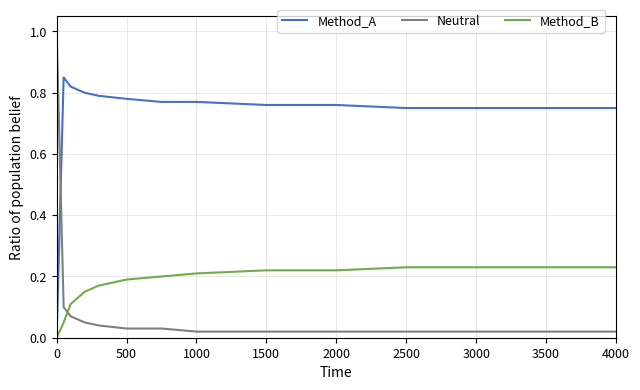

Count the Method_A values in the range 0 to 1.

15